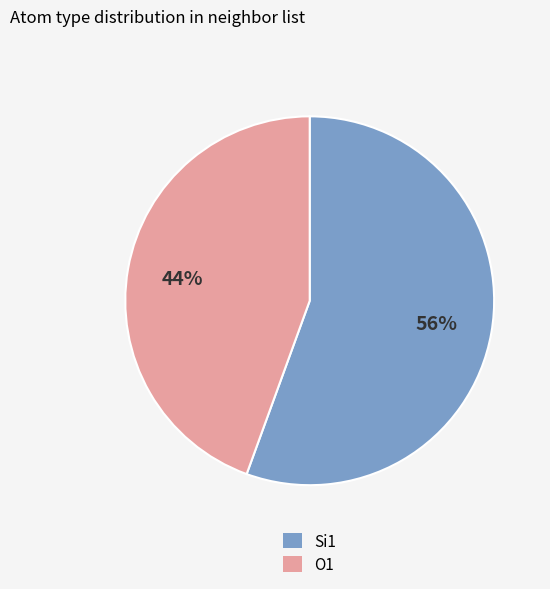

How many slices are in this pie chart?

2